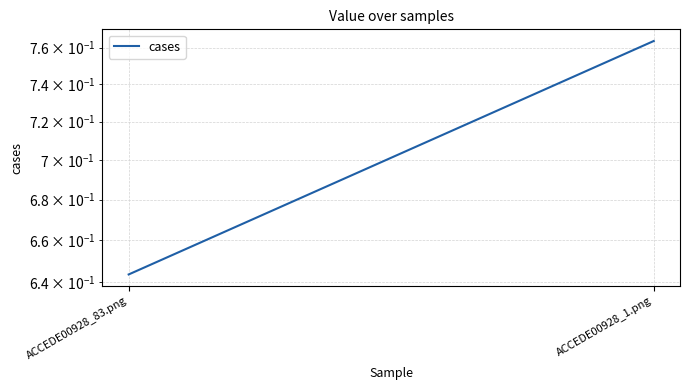

List the labels in order of value, largest first.

ACCEDE00928_1.png, ACCEDE00928_83.png